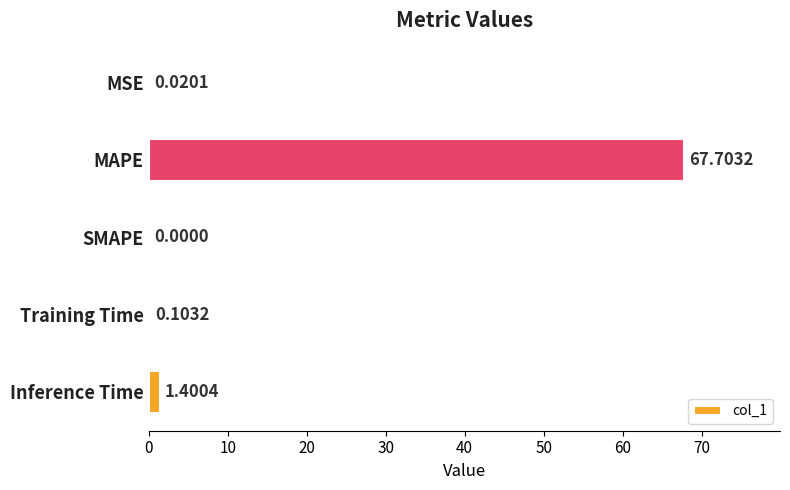

Which label corresponds to the largest value in the chart?

MAPE